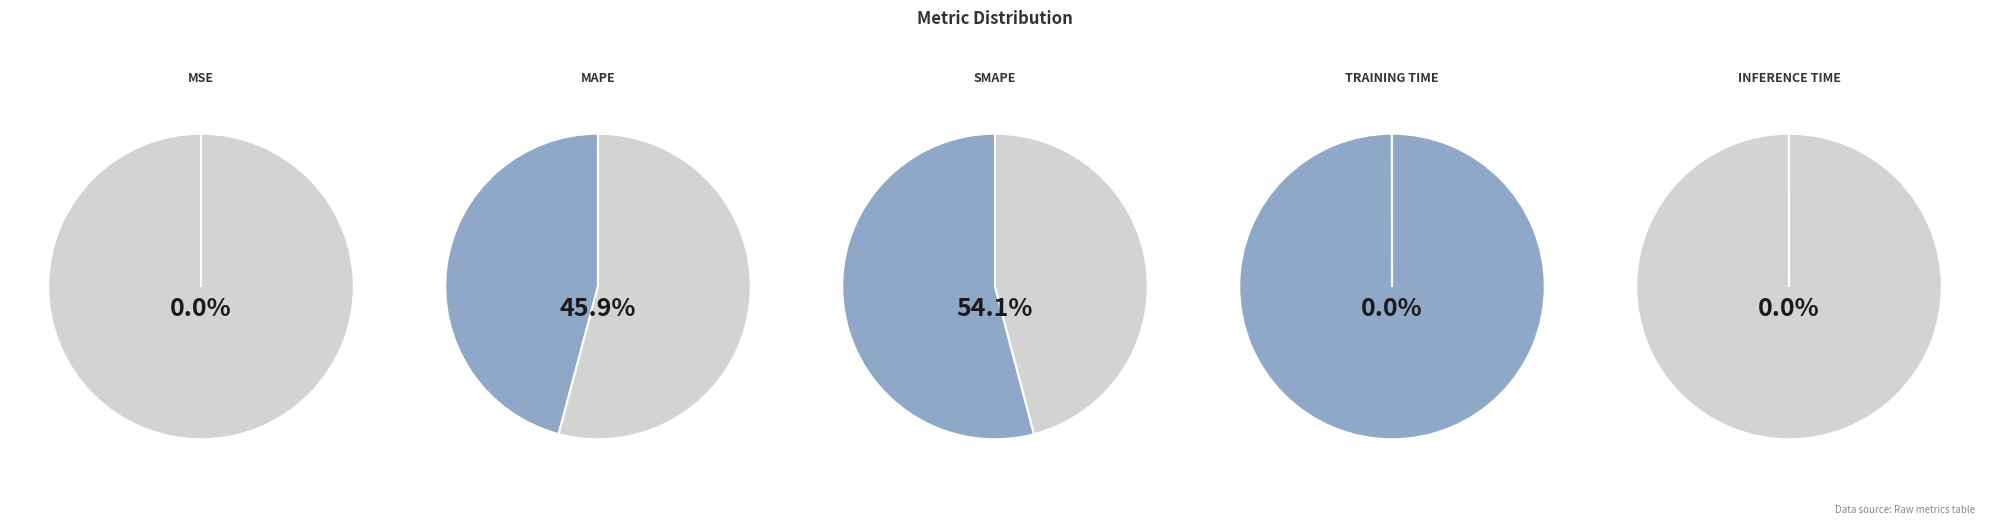

Is it true that MAPE is 46% of the pie?

True